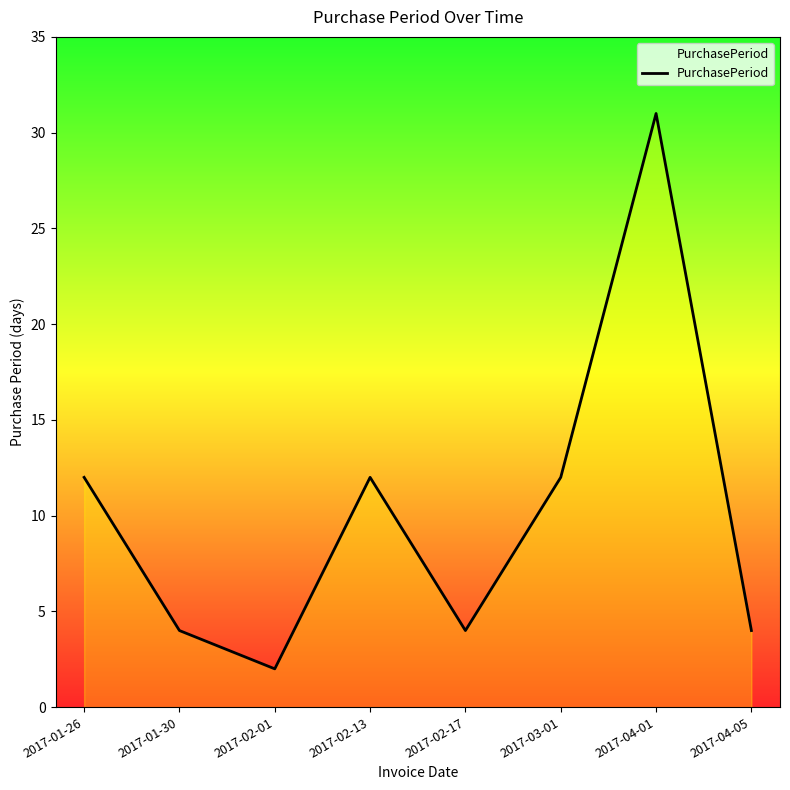

What is the difference between the maximum and minimum values?

29